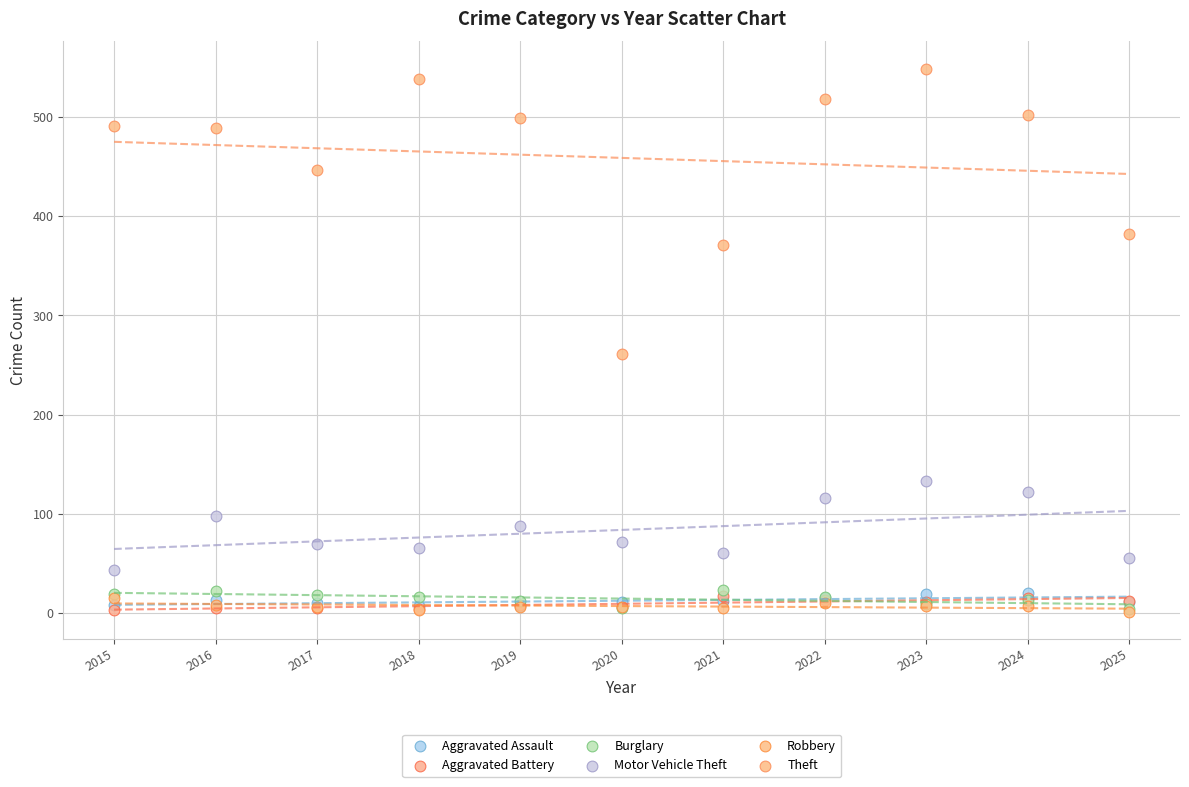

Across all series, what Y value is closest to 275?

261